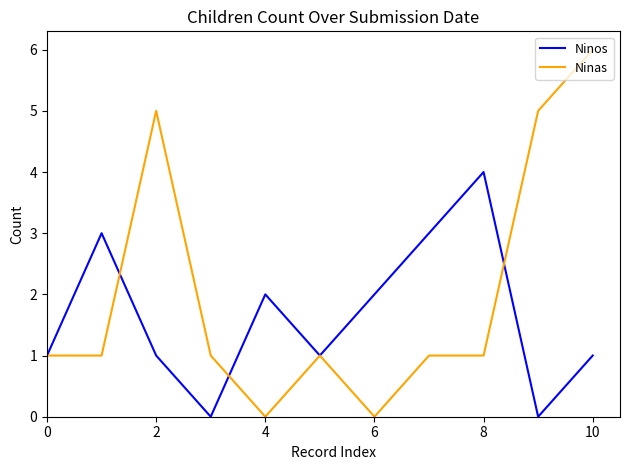

Which series has the largest range (max minus min)?

Ninas